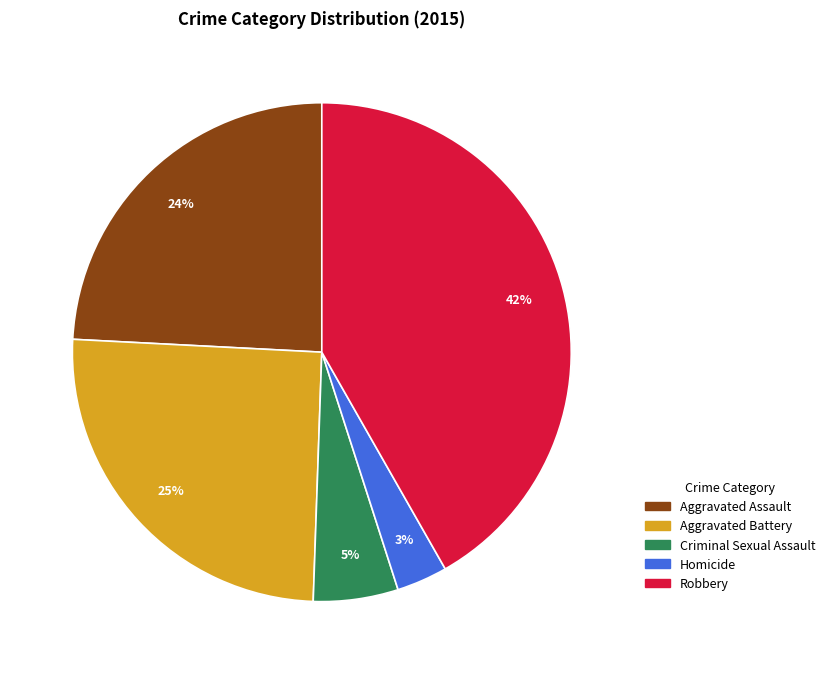

How many segments does this pie chart have?

5